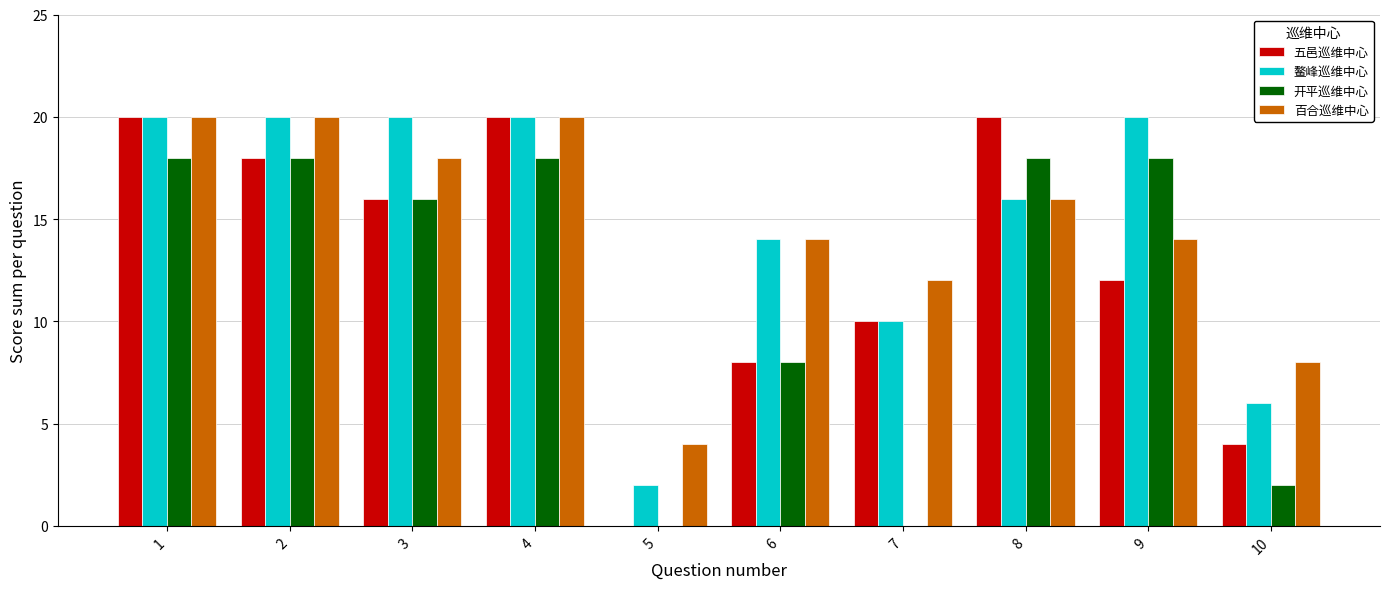

How many series are shown in this chart?

4